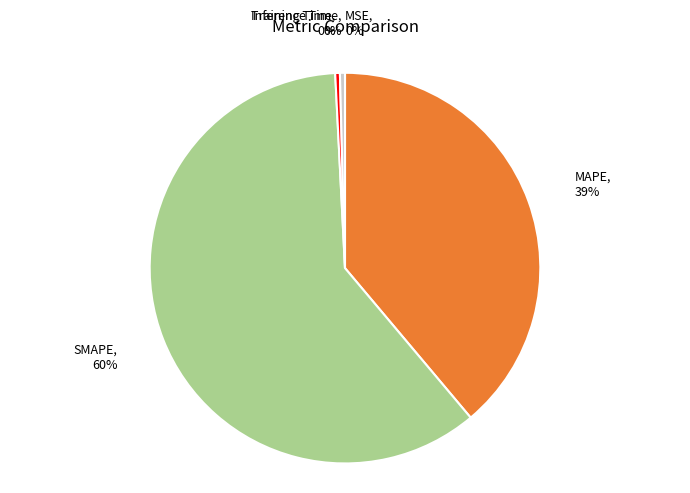

Combined, do Training Time and Inference Time account for over 50%?

No